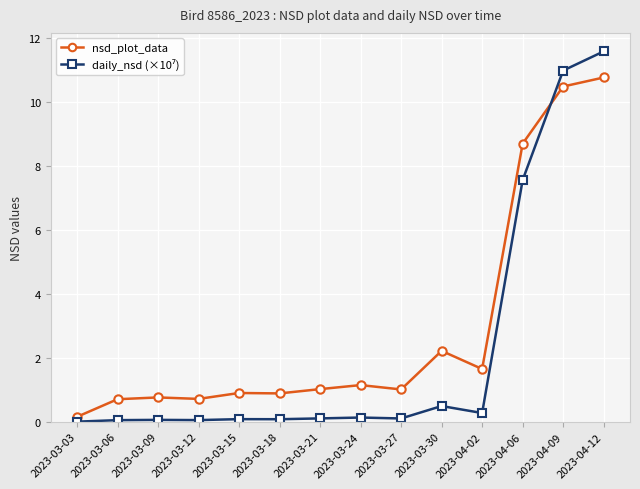

At which category does the chart reach its peak across all series?

2023-04-12